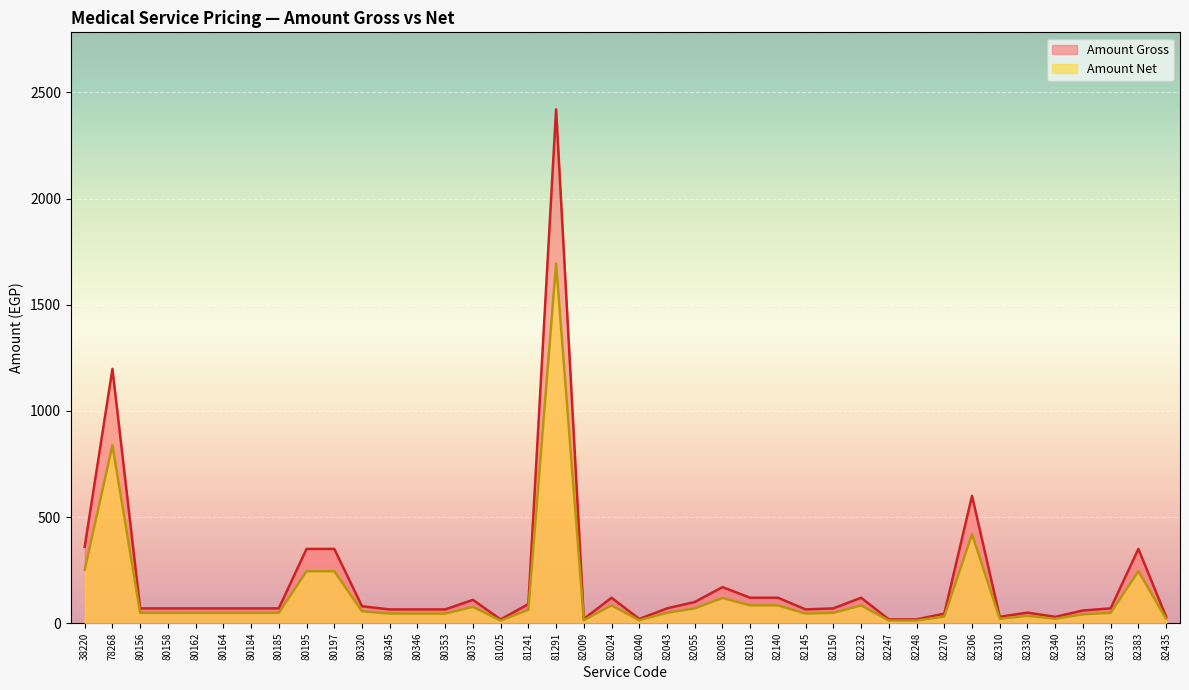

Where does the Amount Gross series first go above 70?

38220